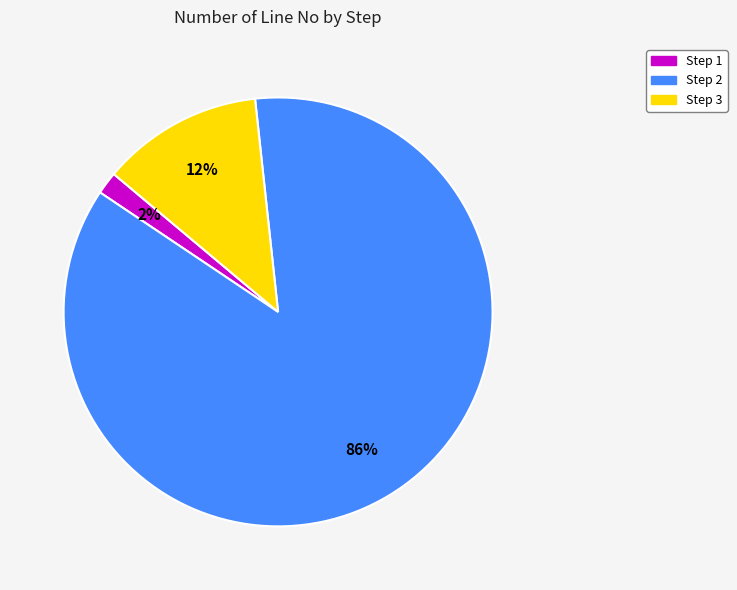

What percentage is the Step 1 slice, to the nearest percent?

2%